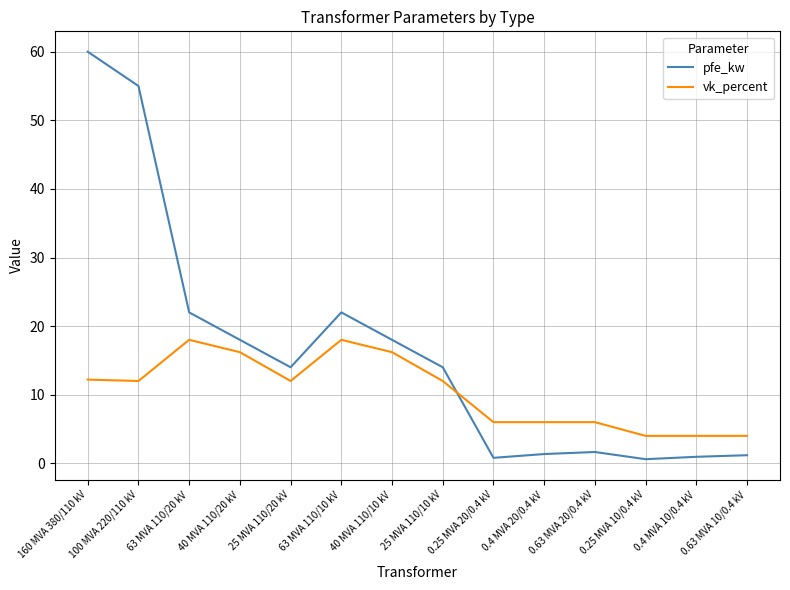

What position from the right is 40 MVA 110/20 kV?

11